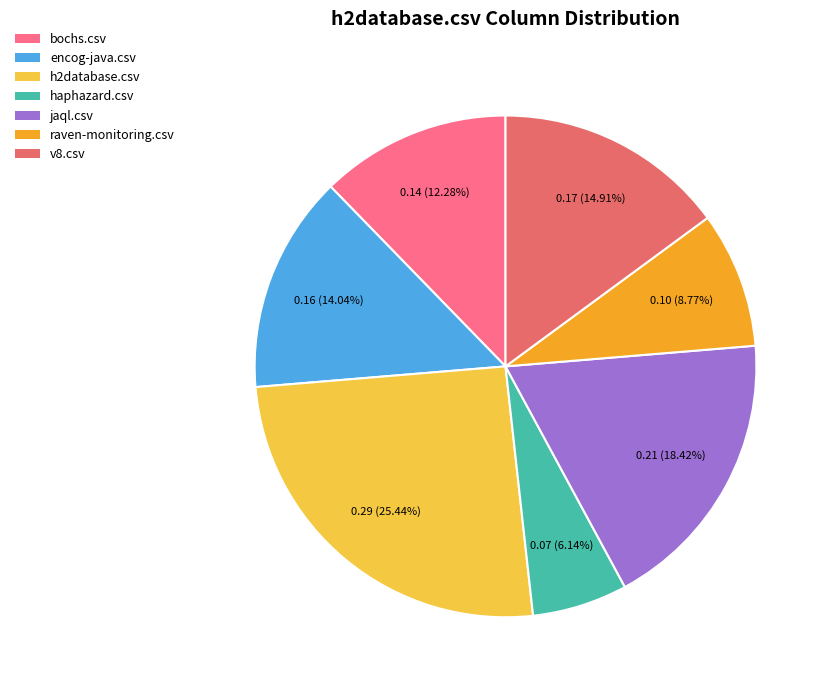

Count the number of slices in the pie.

7